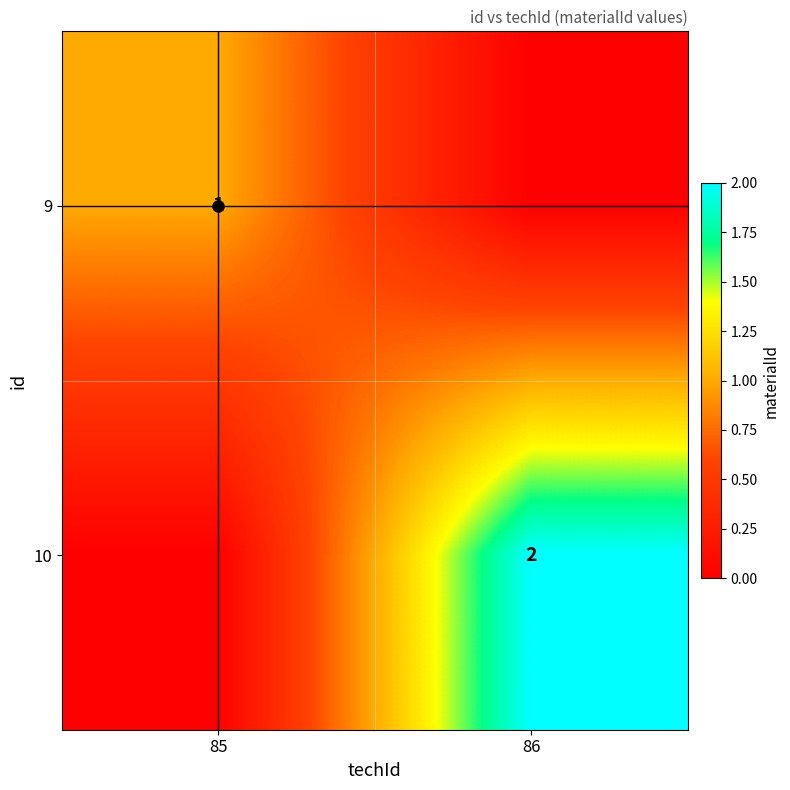

Where is 10 nearest to the value 1?

85